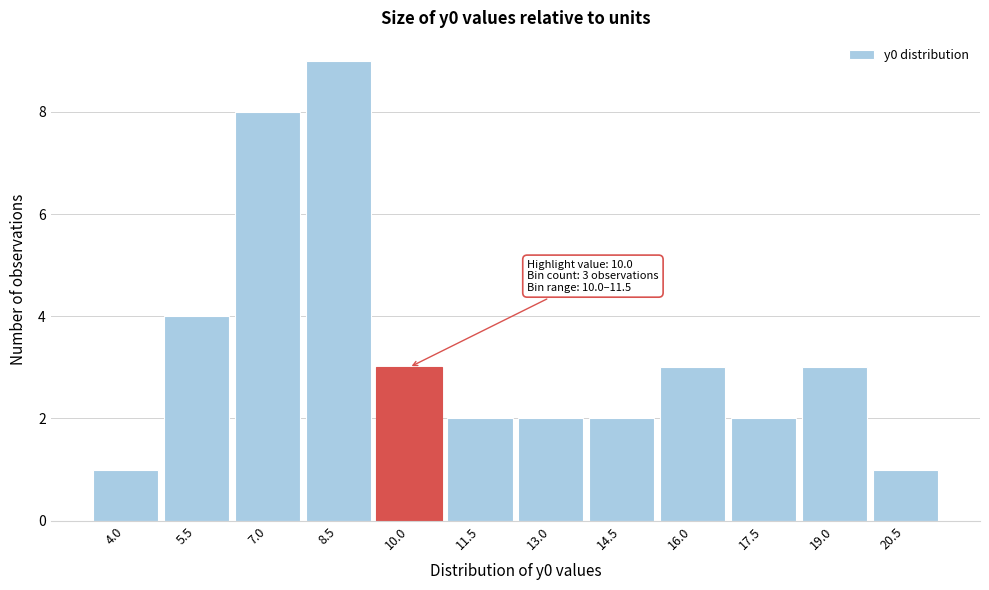

Reading left to right, transcribe all the data shown in this chart.

4.0=1	5.5=4	7.0=8	8.5=9	10.0=3	11.5=2	13.0=2	14.5=2	16.0=3	17.5=2	19.0=3	20.5=1